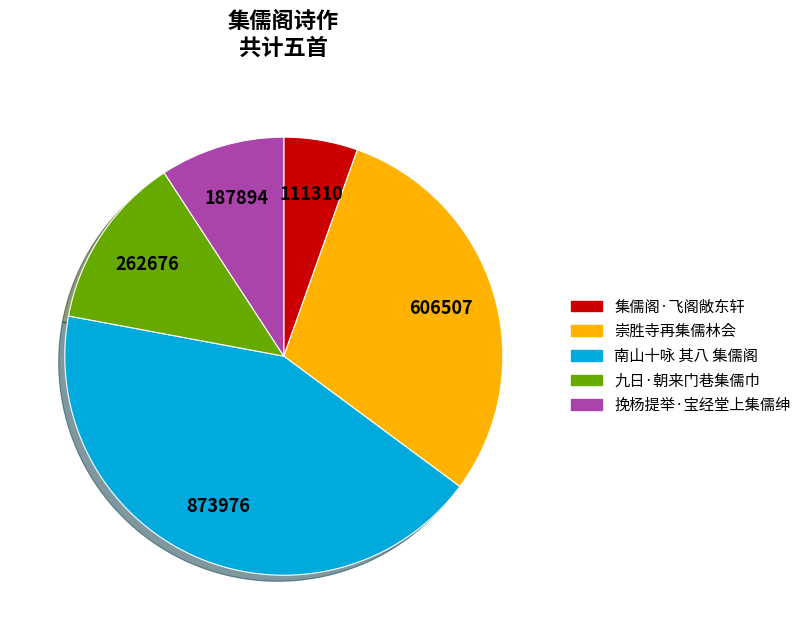

Do 集儒阁·飞阁敞东轩 and 崇胜寺再集儒林会 together represent more than half of the pie?

No